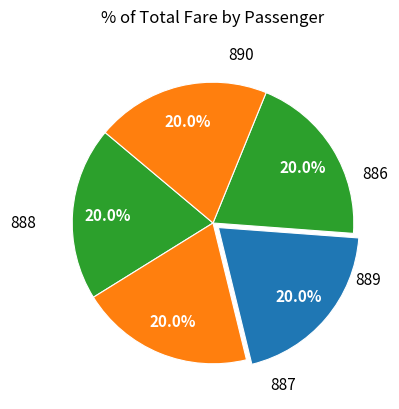

How many slices are in this pie chart?

5